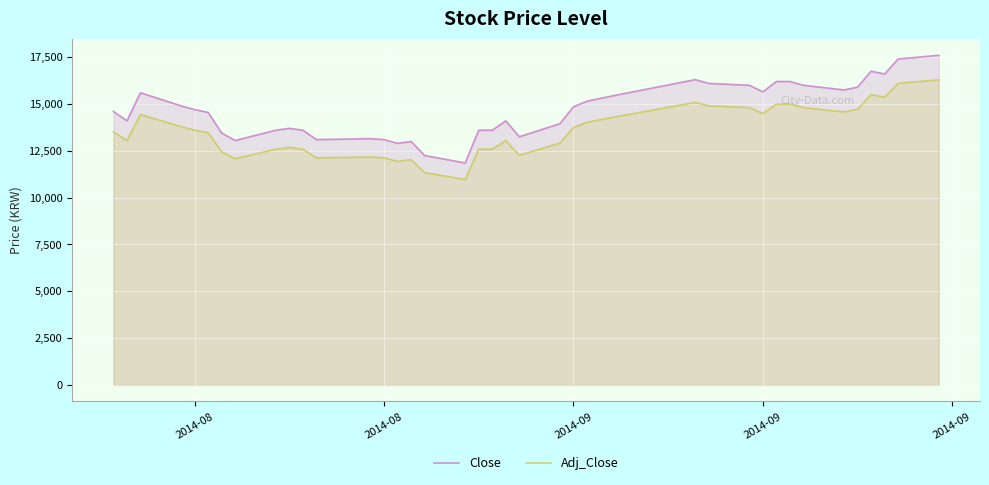

How many interior local peaks does the Close series have?

7